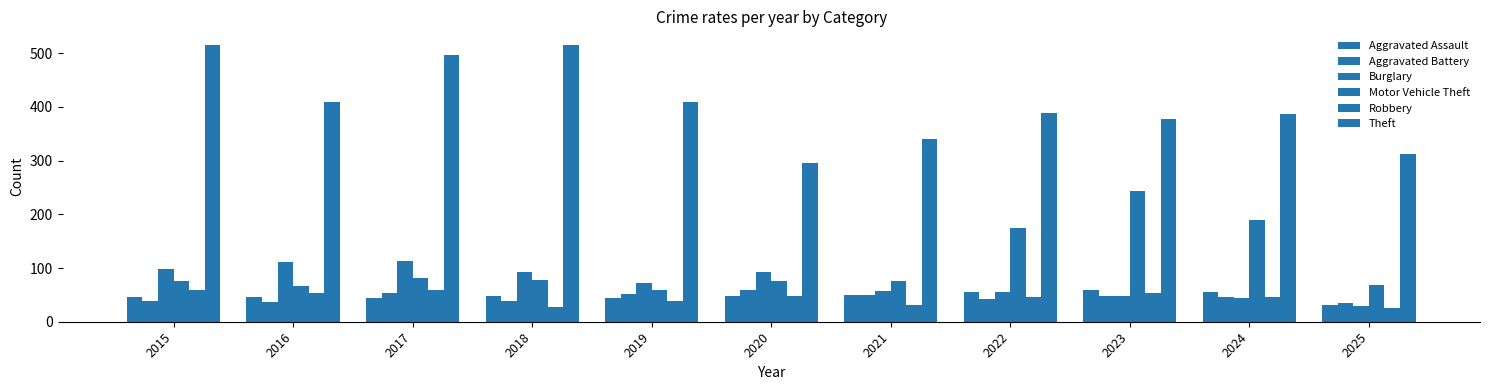

At how many categories does at least one series exceed 301?

10